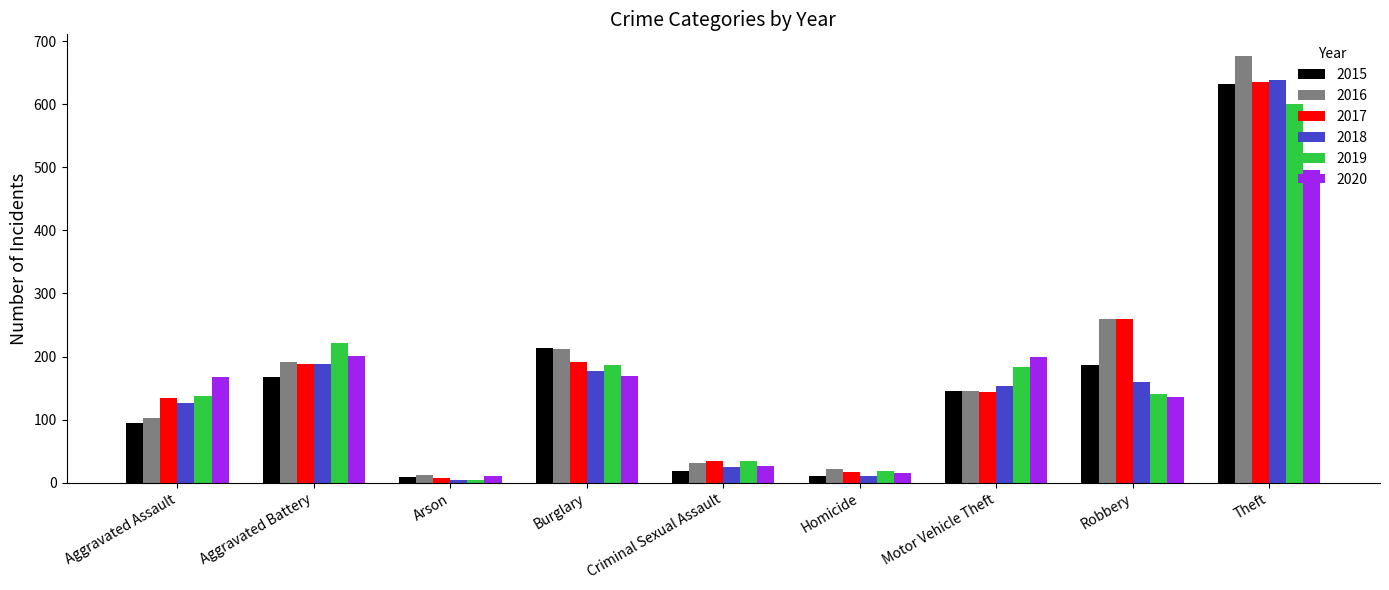

What is the label of the 8th bar from the left?

Robbery